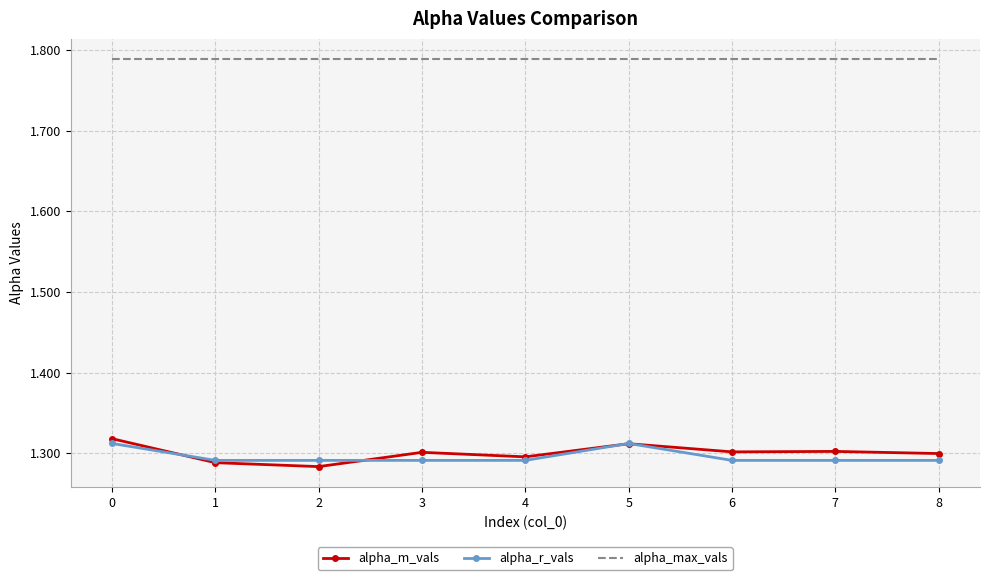

How many alpha_r_vals values are between 1 and 2?

9